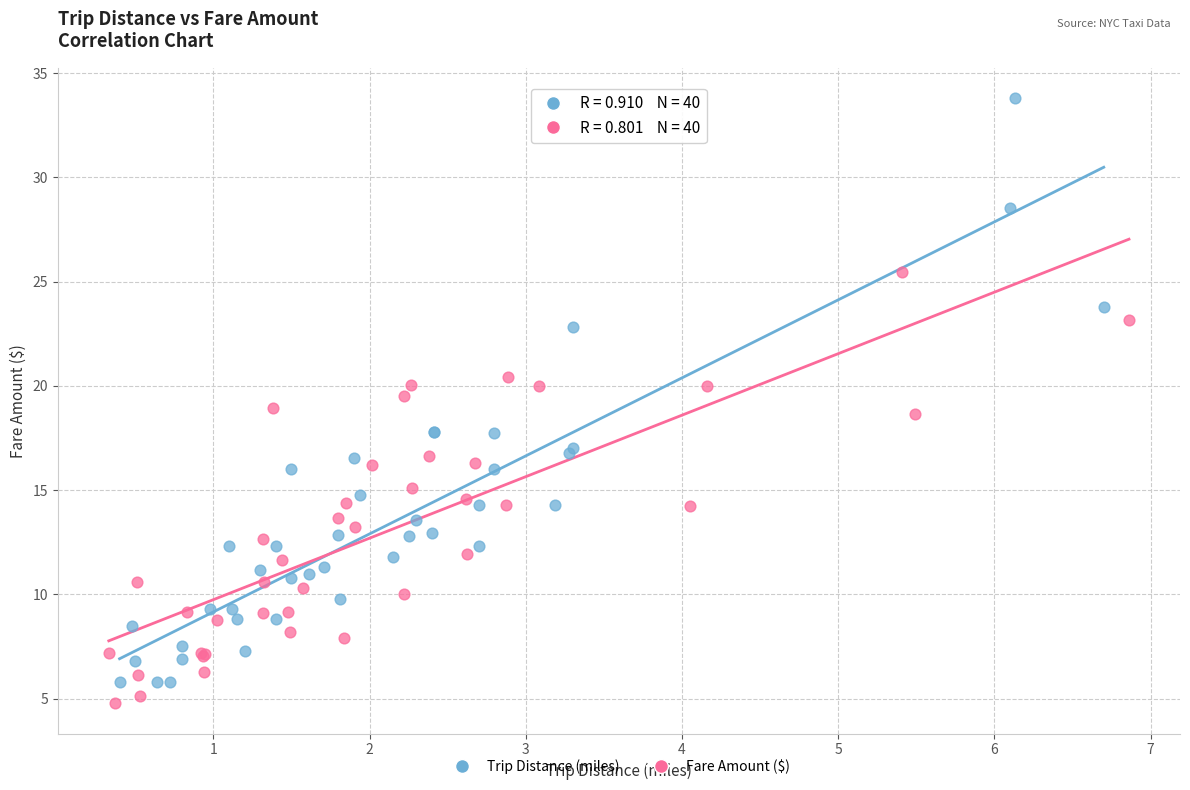

Which series contains the highest Y value?

Trip Distance (miles)